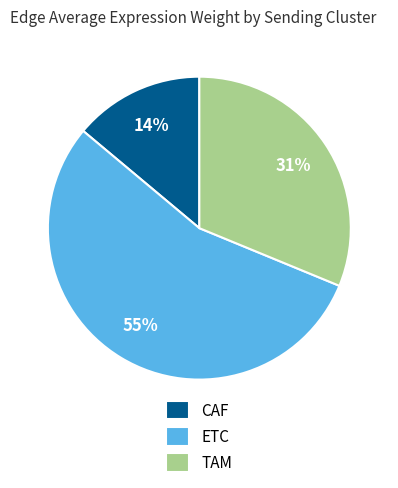

To the nearest percent, what is the difference between the largest and smallest slice percentages?

41%